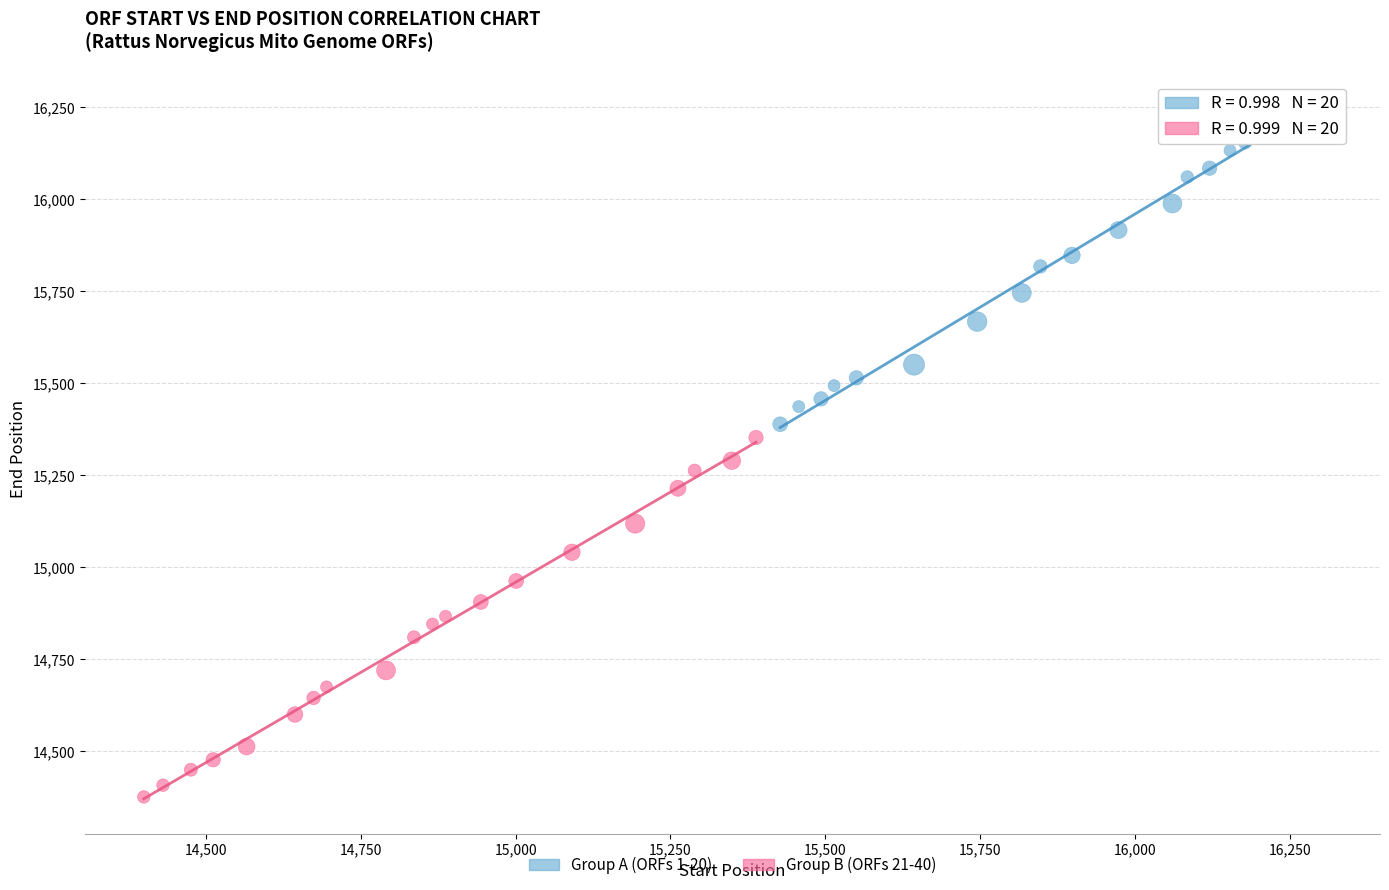

Which series contains the lowest Y value?

Group B (ORFs 21-40)